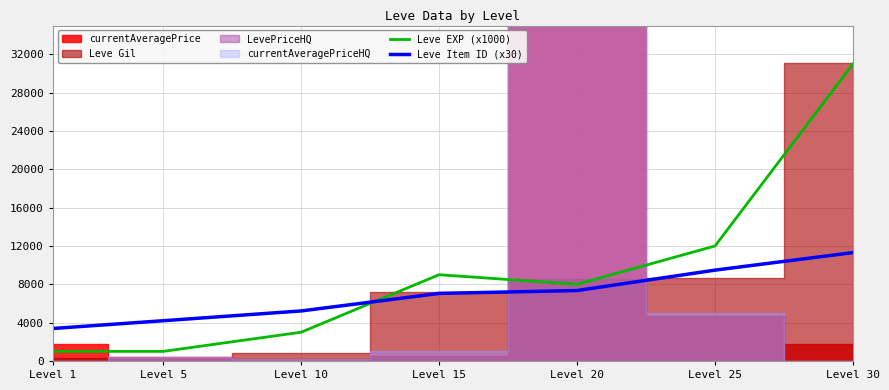

What is the difference between the maximum and minimum values in the Leve EXP (x1000) series?

30000